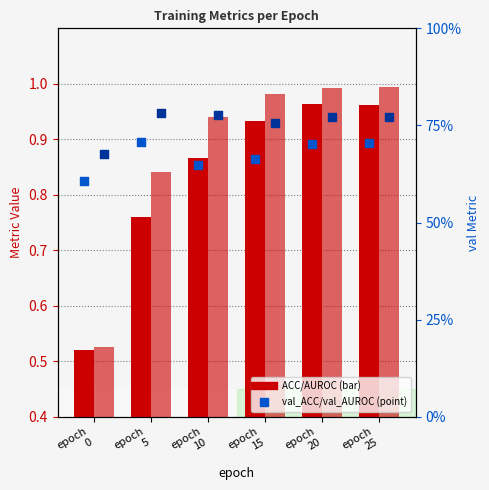

Is the value of val_AUROC at epoch
25 greater than the value of ACC at epoch
10?

No